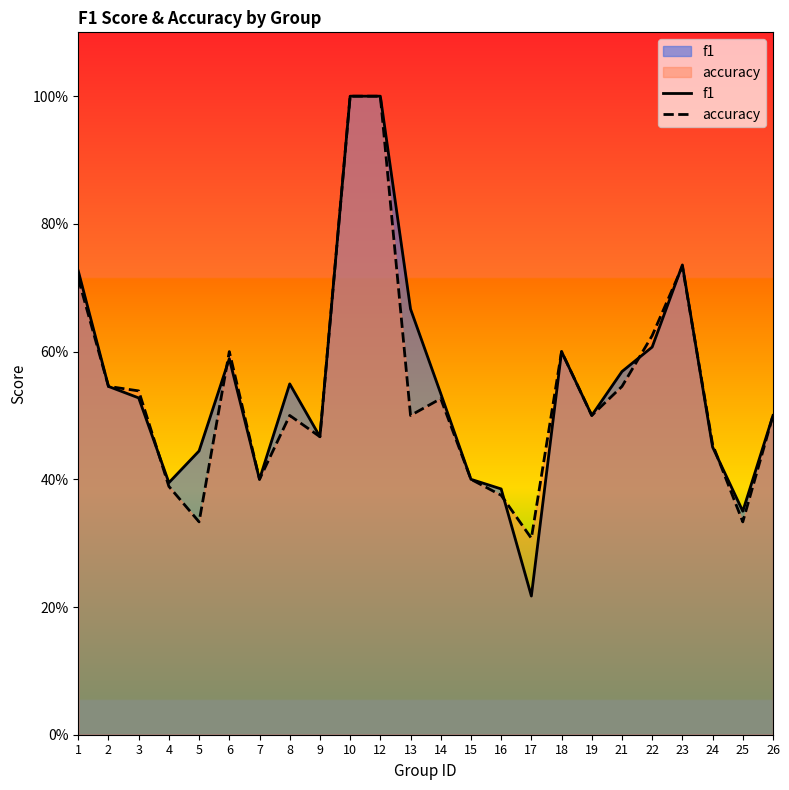

True or false: accuracy has a value of 0.4 at 16.

True